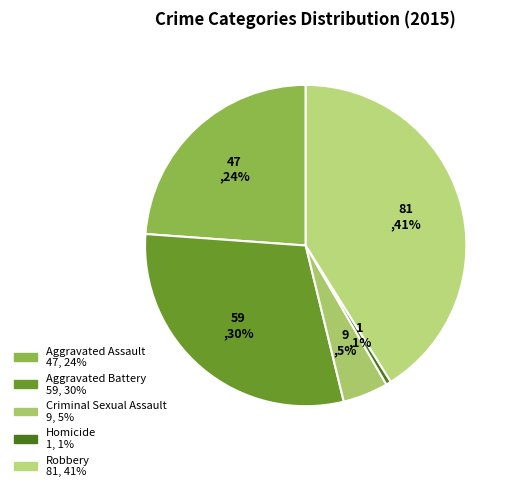

Which has a higher value, Robbery or Aggravated Assault?

Robbery